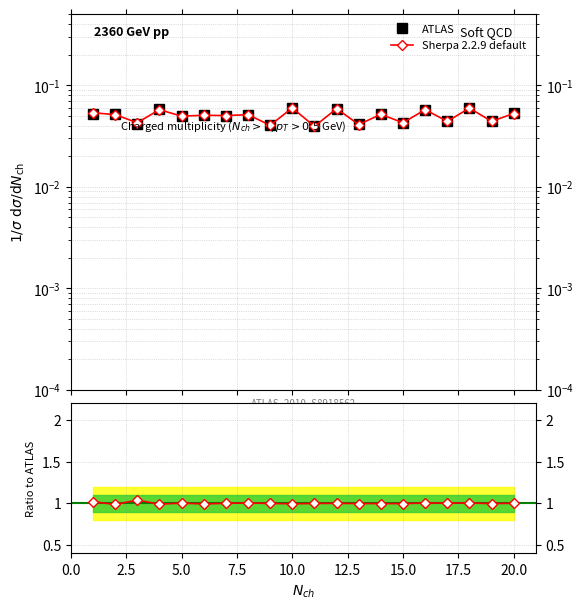

The Sherpa 2.2.9 default series shows 0.4 at 16. True or false?

False